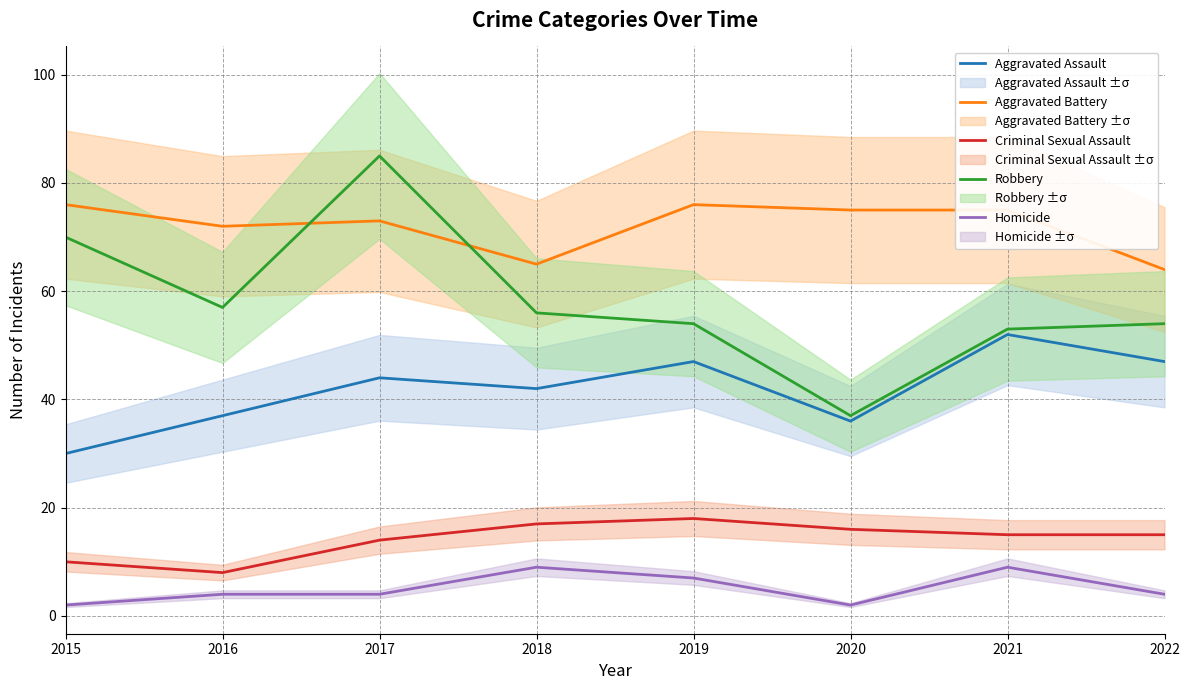

How many data points in Homicide are less than 4?

2